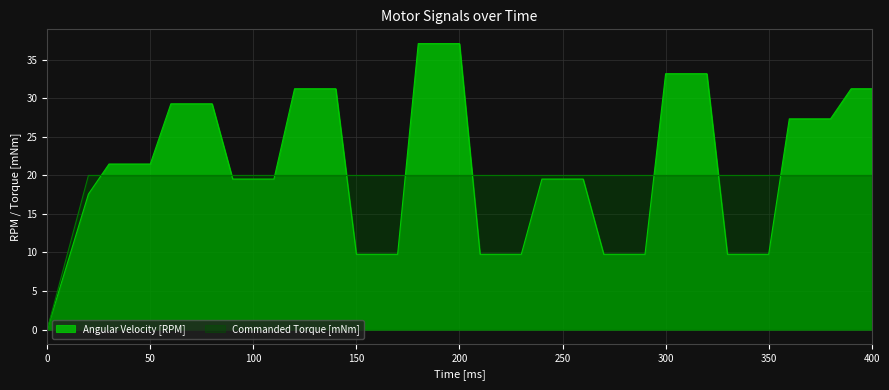

What is the average value of the Angular Velocity [RPM] series?

21.3